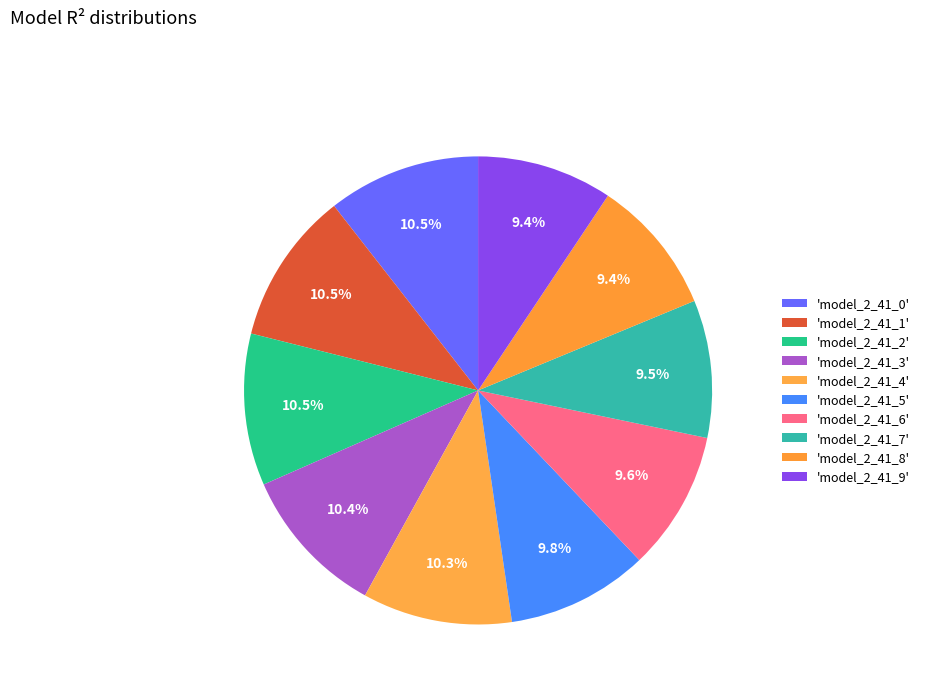

Count the number of slices in the pie.

10